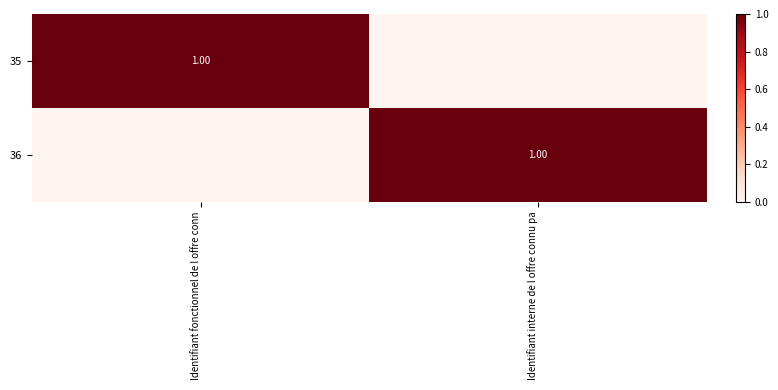

At which category does the chart reach its peak across all series?

Identifiant fonctionnel de l offre conn